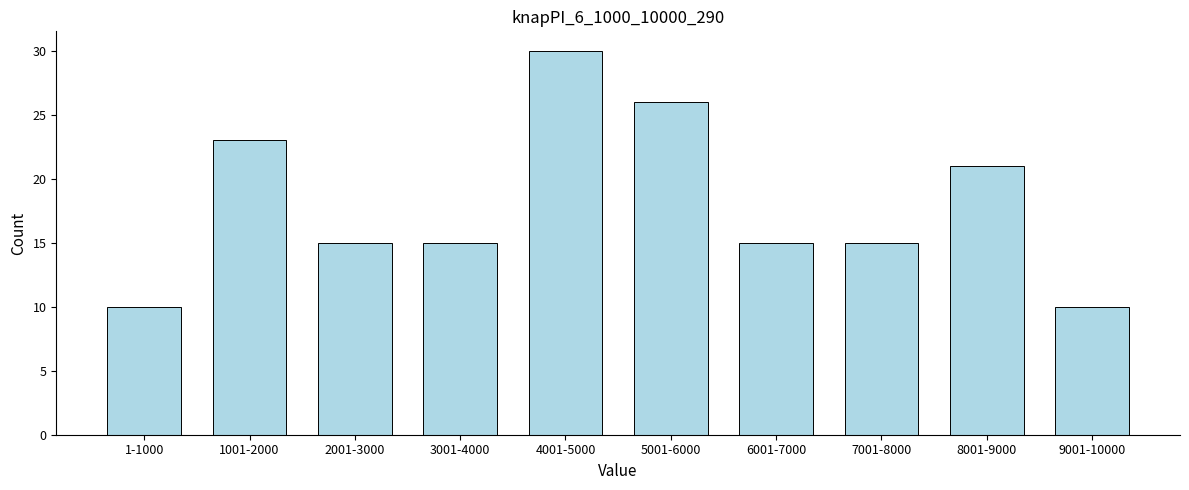

Reading left to right, what are all the values shown in this chart?

10	23	15	15	30	26	15	15	21	10